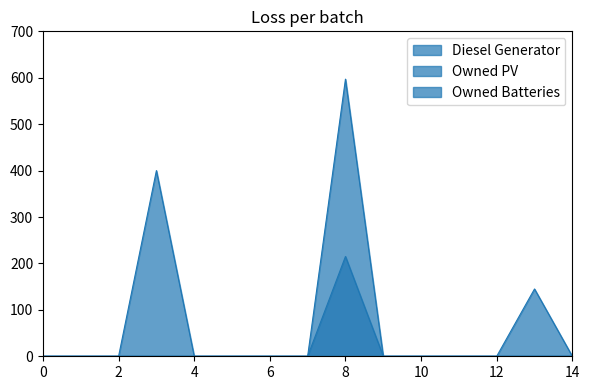

Which has a higher value, 13 or 10?

13